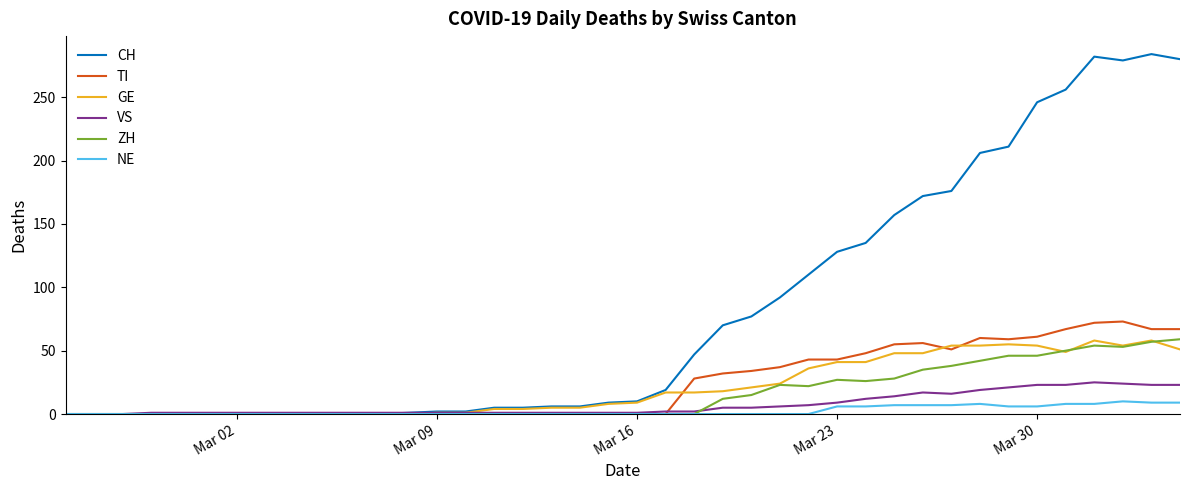

Which series has the largest total across all categories?

CH